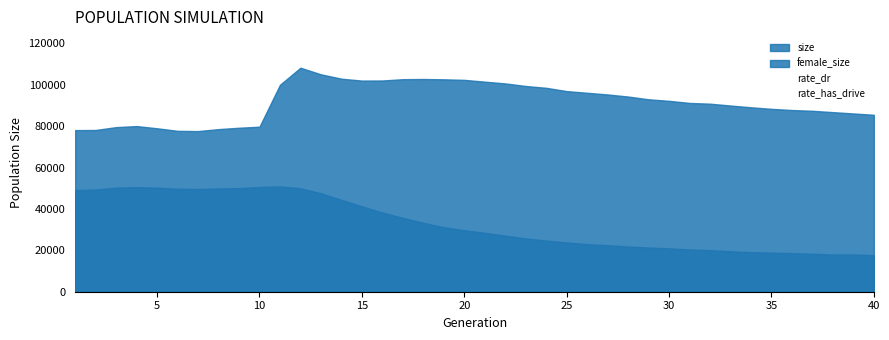

True or false: rate_dr and female_size intersect in this chart.

False